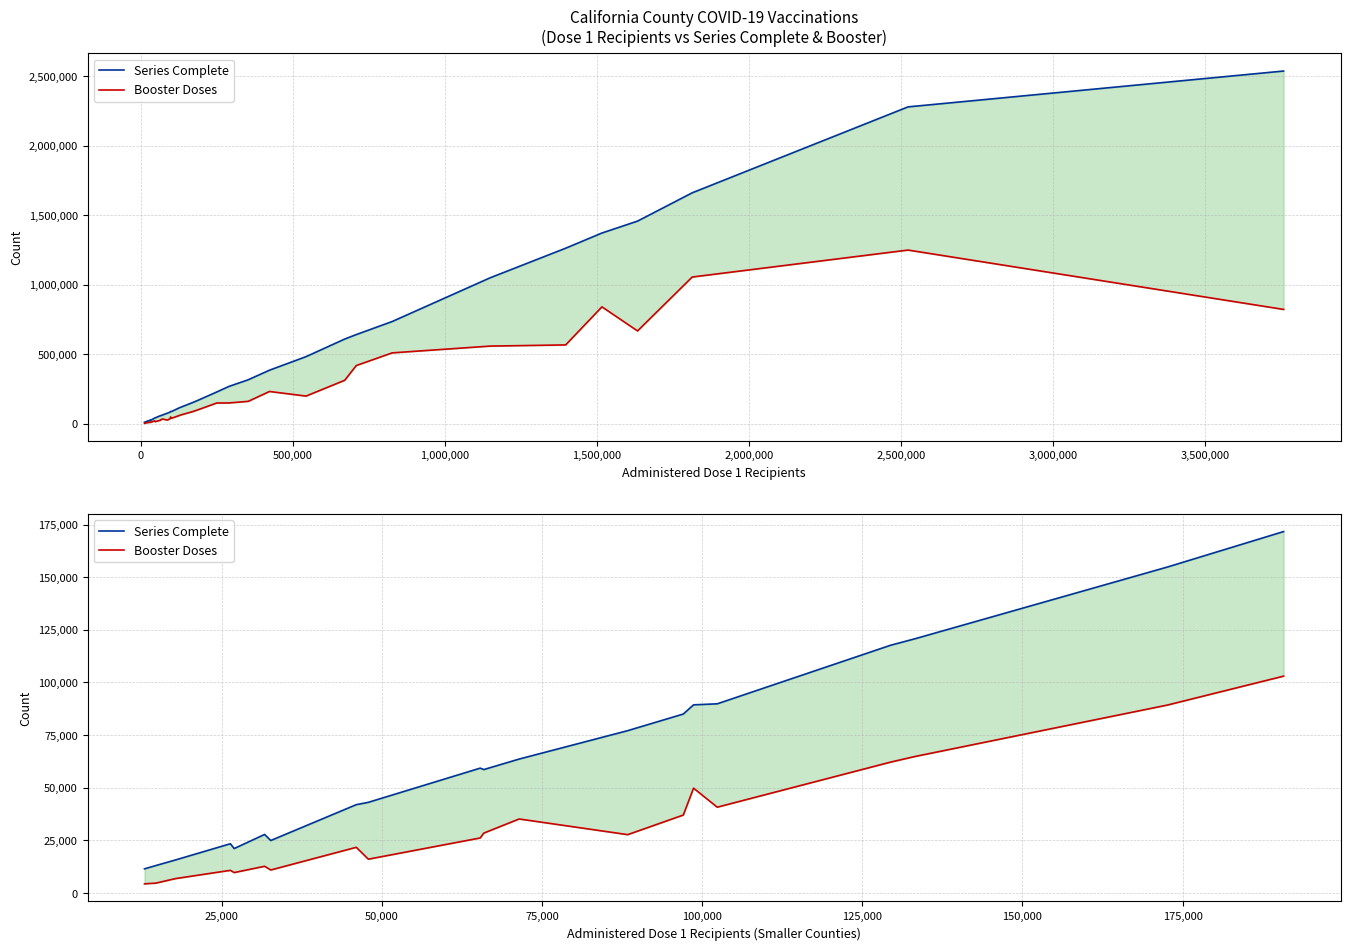

True or false: Booster Doses and Series Complete cross at least once.

False